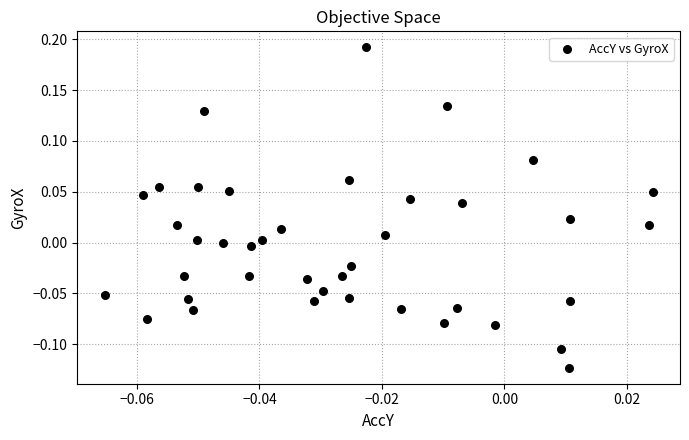

What is the range of Y values (max minus min)?

0.3